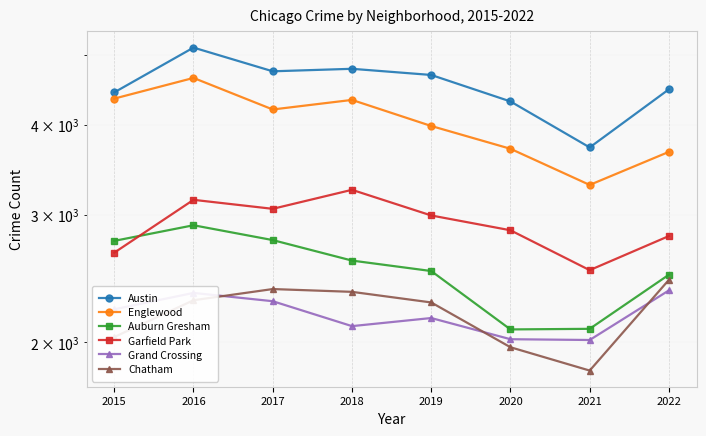

What is the difference between the second highest and second lowest values in the Garfield Park series?

488